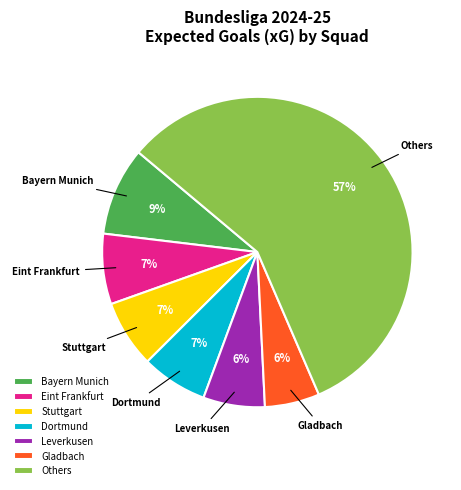

Does any single category account for the majority?

Yes